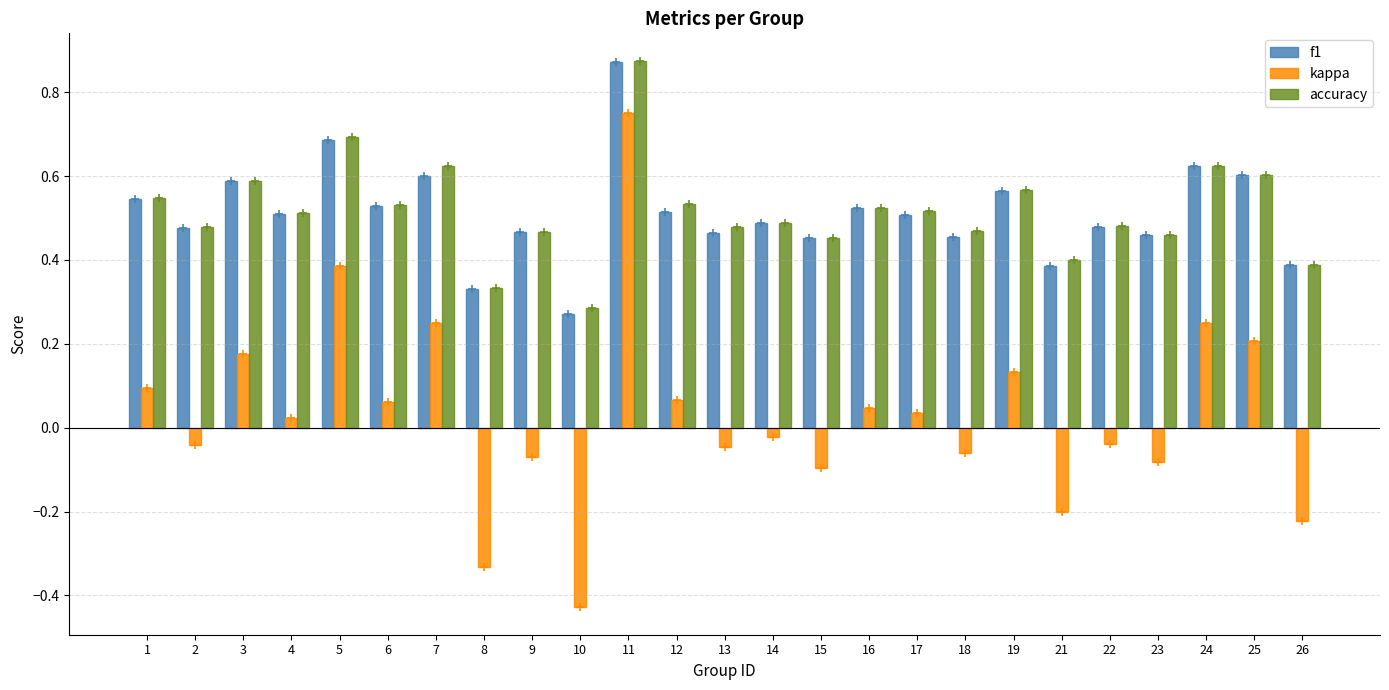

Where is accuracy nearest to the value 0?

10